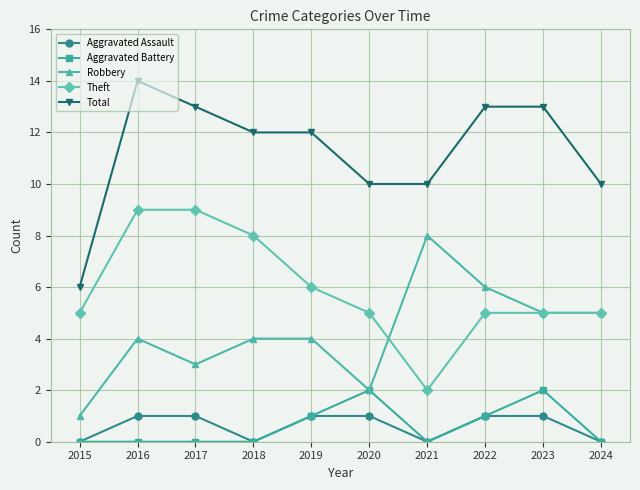

What is the greatest value displayed?

14